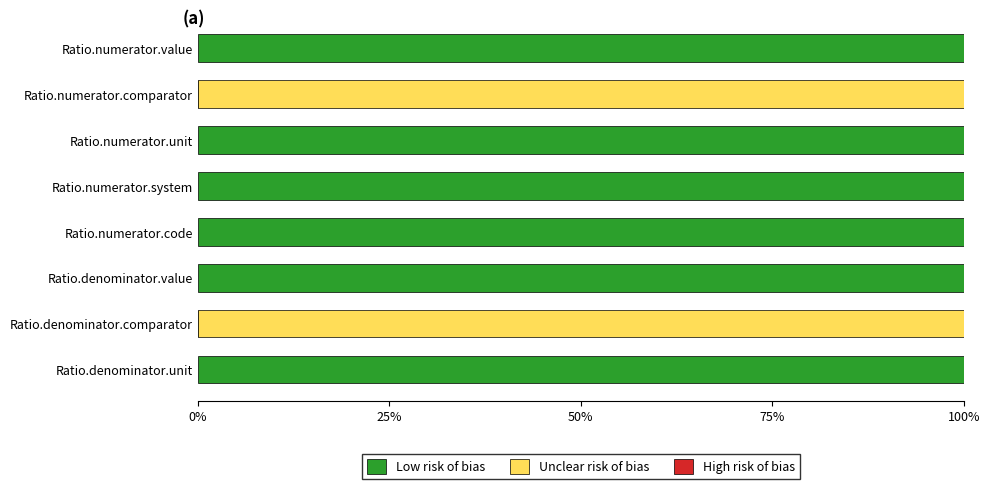

How many series are shown in this chart?

2